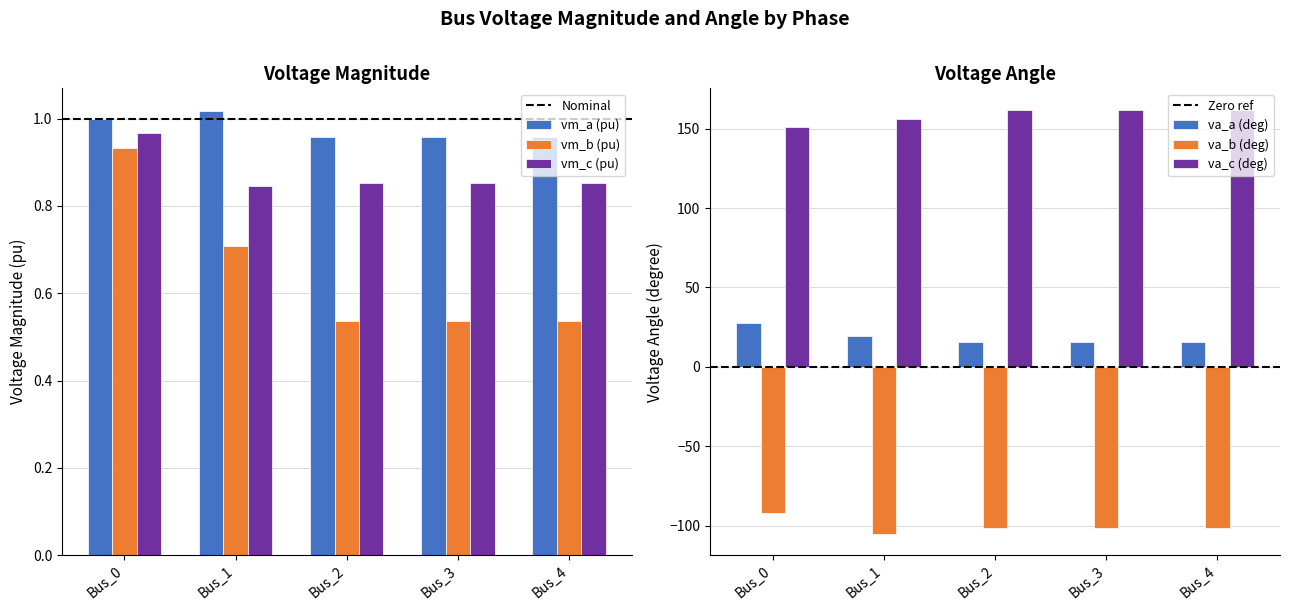

Is the value of pf_vm_b_pu at Bus_1 greater than the value of pf_va_b_degree at Bus_1?

Yes